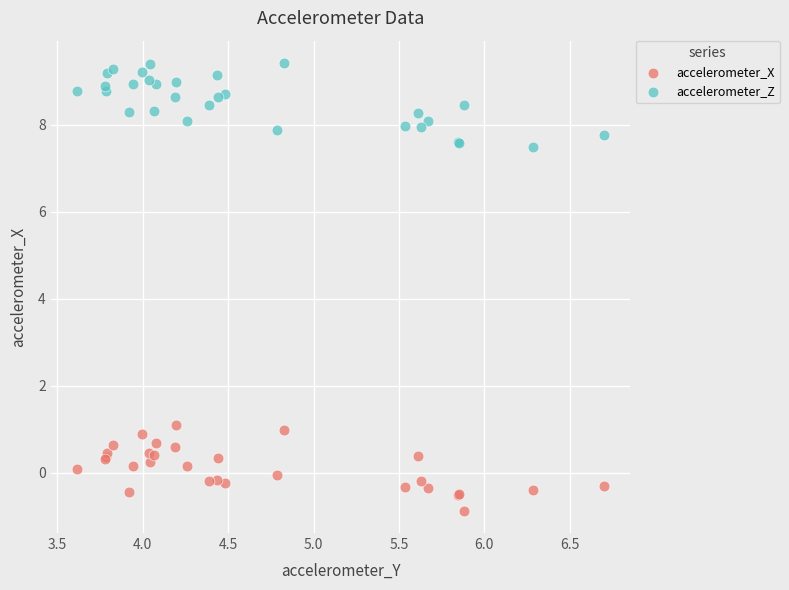

What are all the series names shown in the legend?

accelerometer_X, accelerometer_Z